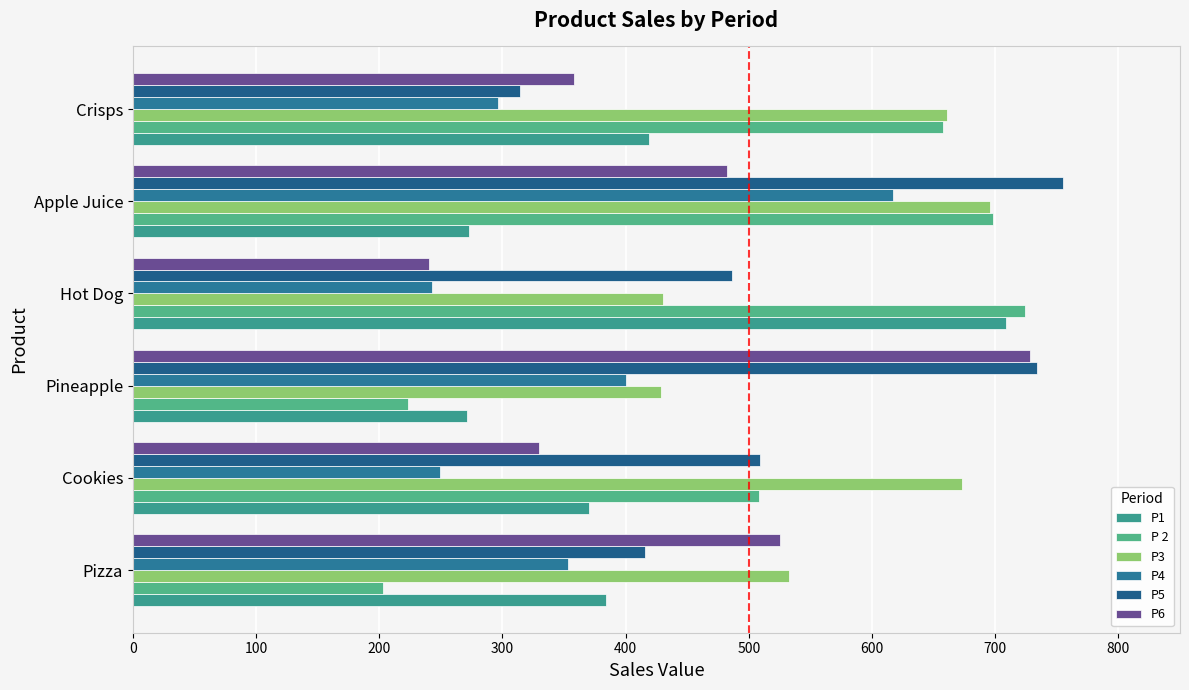

How many data points in P 2 are less than 658?

3